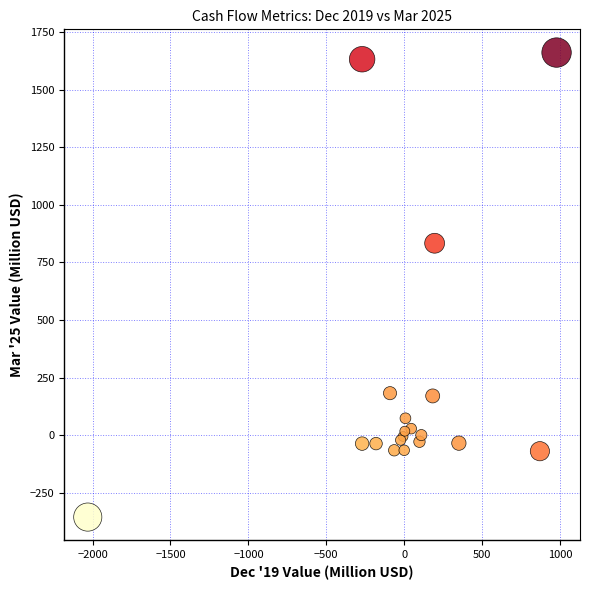

What Y value in the scatter plot is closest to 652?

833.0